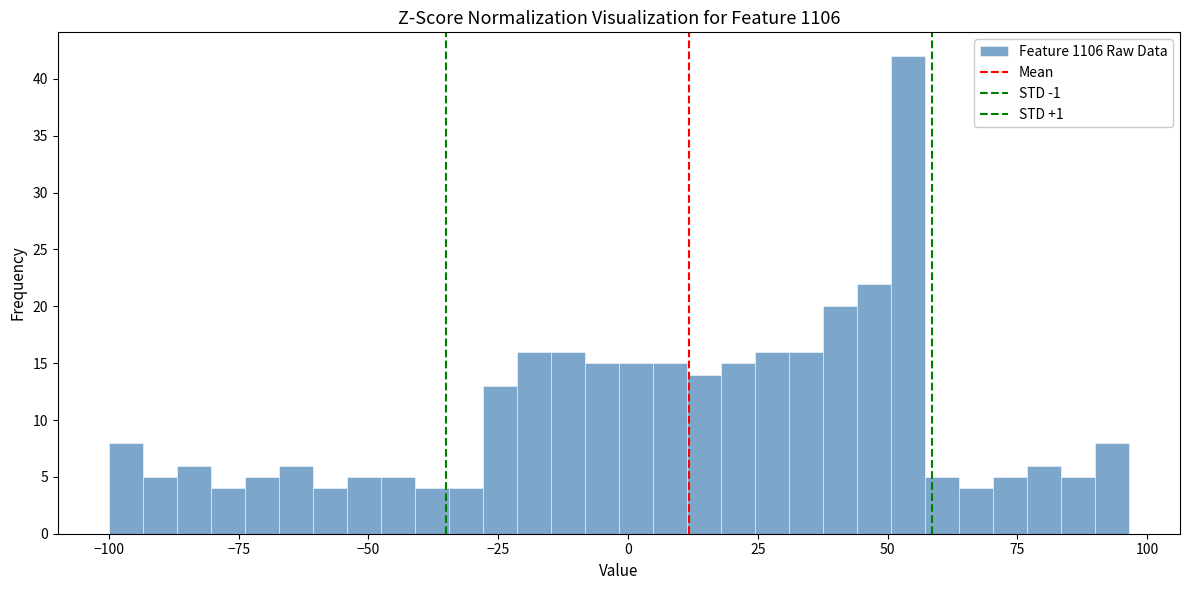

Around what value on the x-axis is the tallest bar? Give the approximate position of its centre, as read against the axis.

55